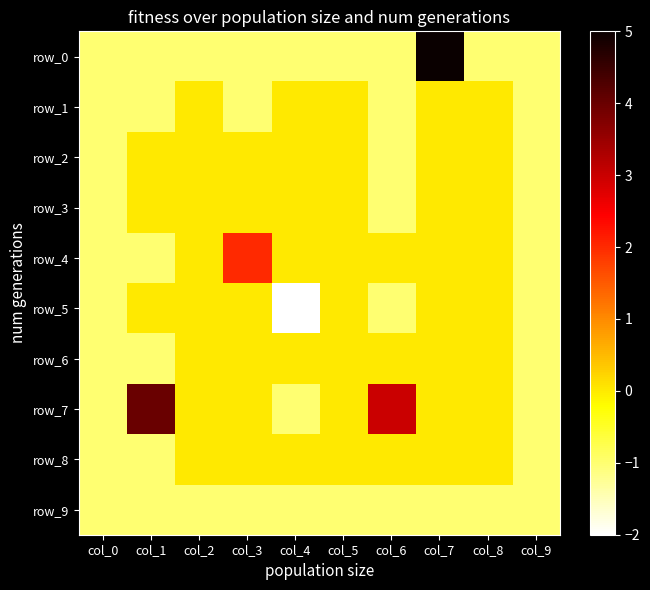

Is it true that row_5 equals 1 at col_2?

False